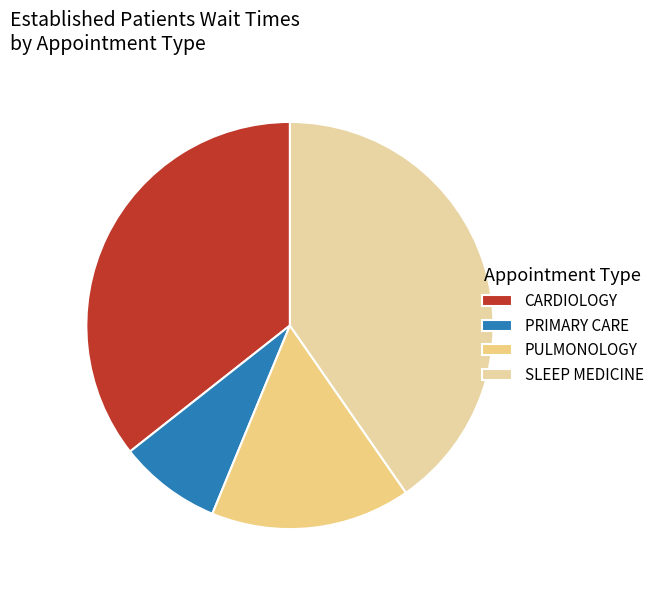

True or false: PRIMARY CARE accounts for 19% of the total.

False